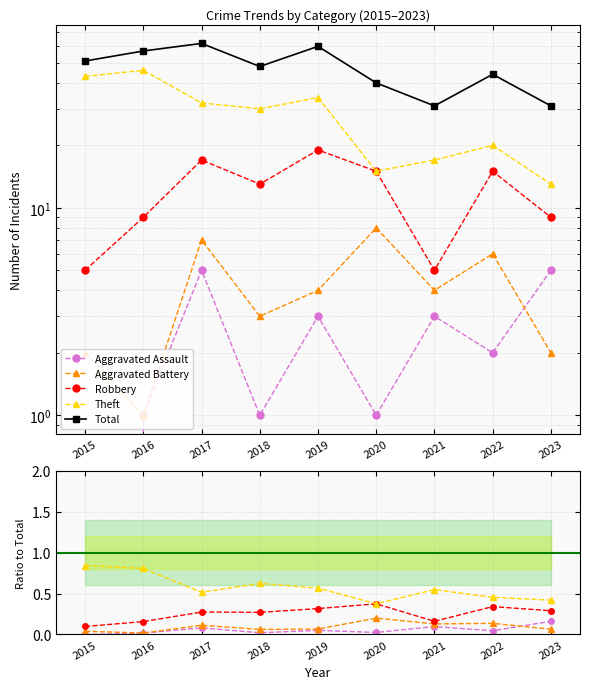

How many interior local valleys does the Theft series have?

2